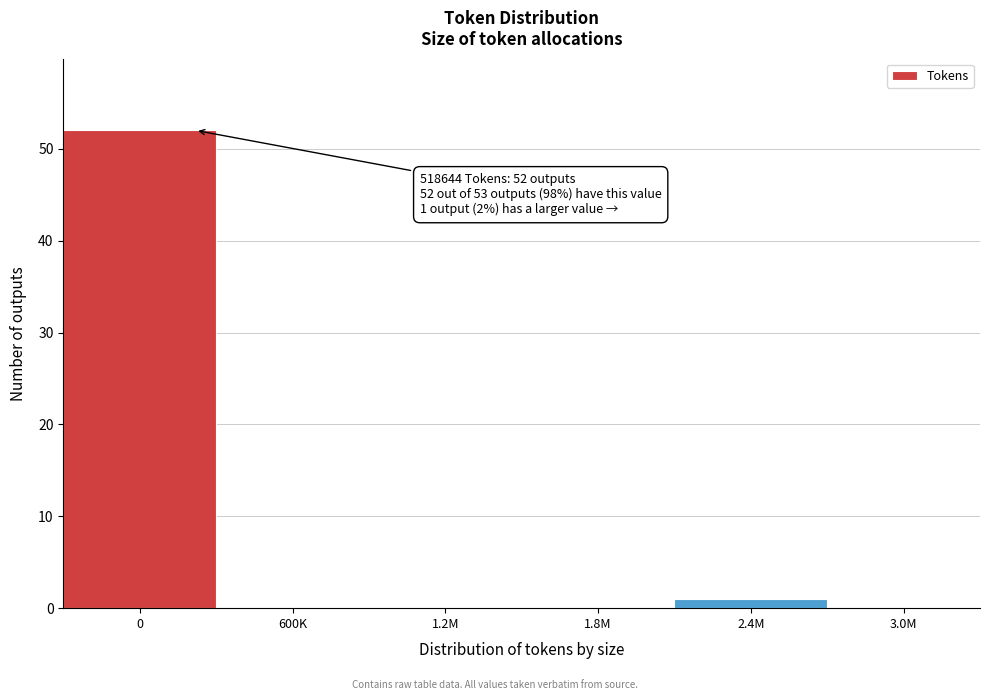

Reading right to left, extract all data points from this chart.

3.0M=0	2.4M=1	1.8M=0	1.2M=0	600K=0	0=52